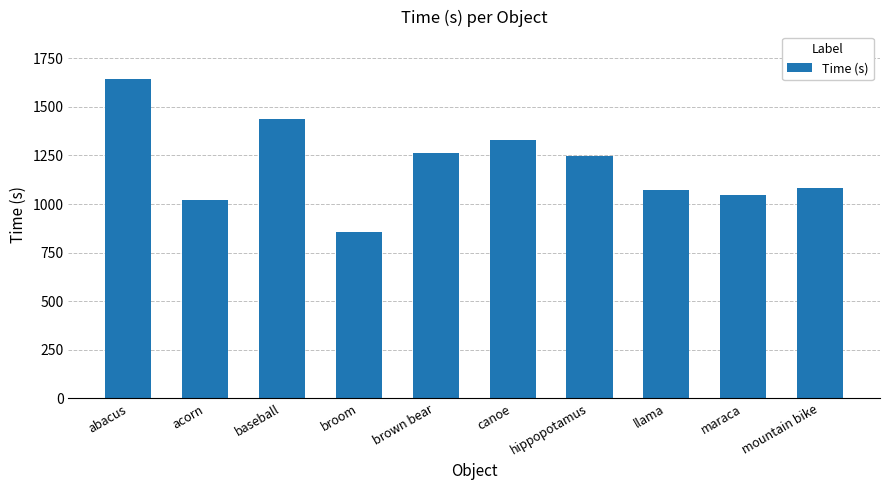

Between abacus and maraca, which is larger?

abacus